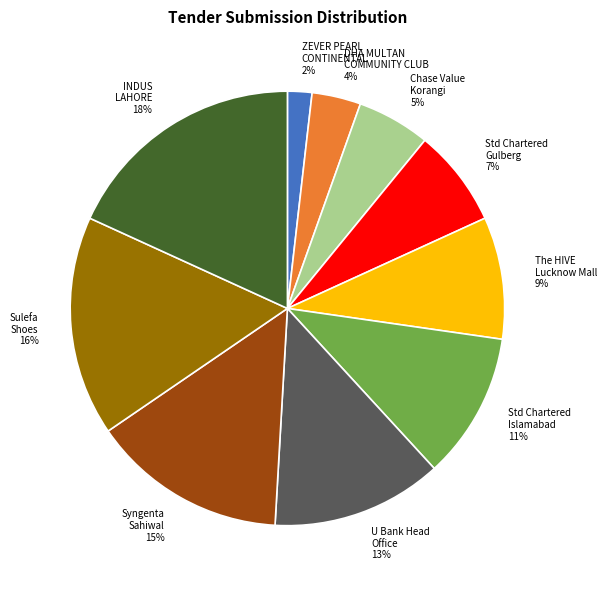

What is the largest slice in the pie chart?

INDUS LAHORE